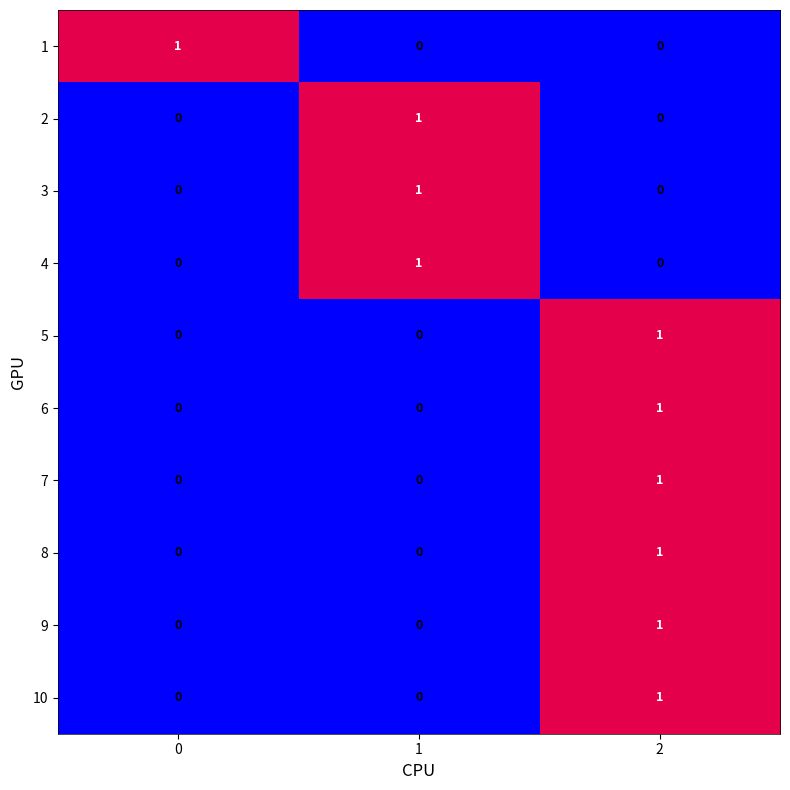

Is it true that 6 equals 0 at 0?

True